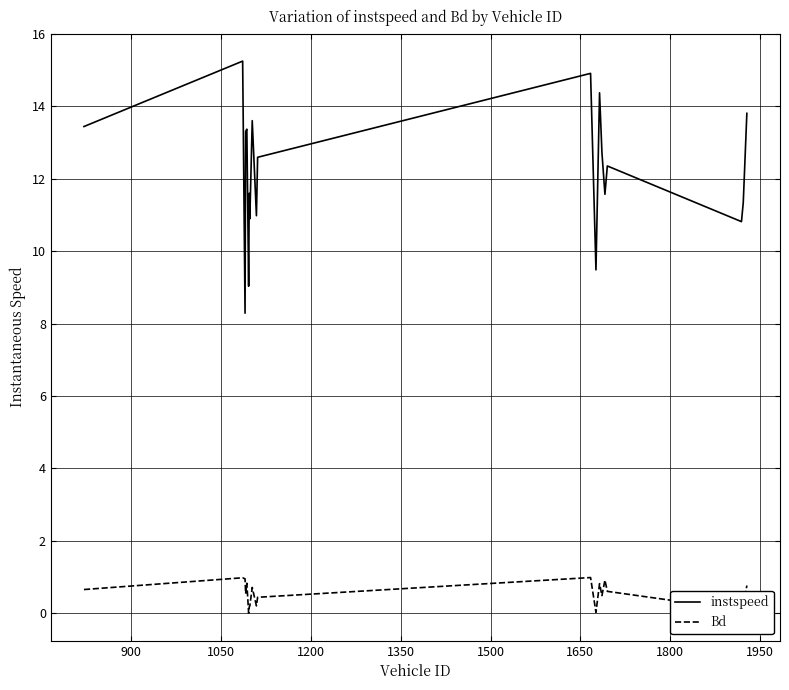

Which series has the largest range (max minus min)?

instspeed